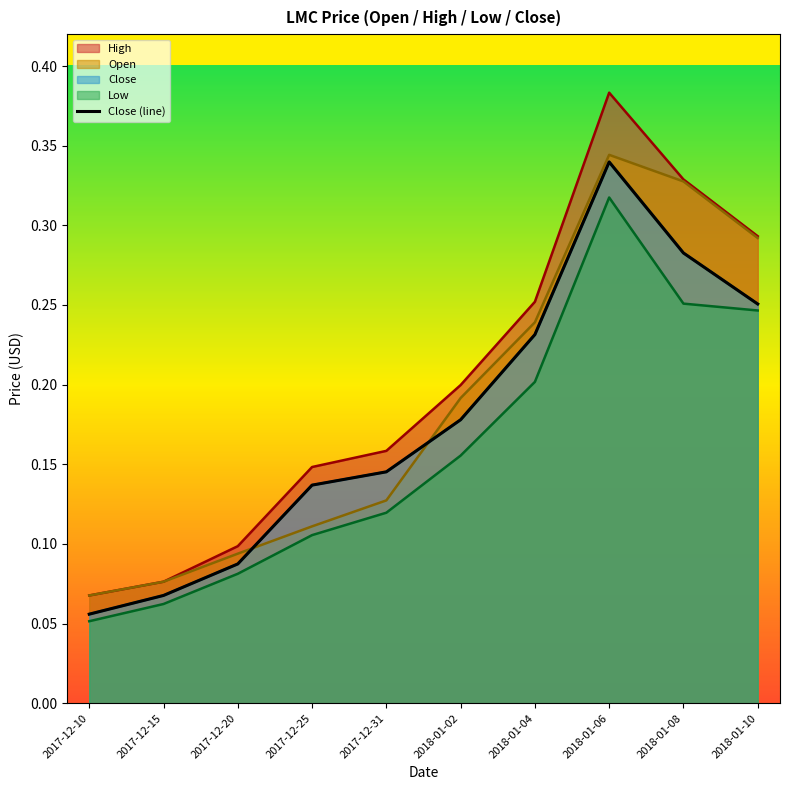

How many lines are shown in the chart?

1